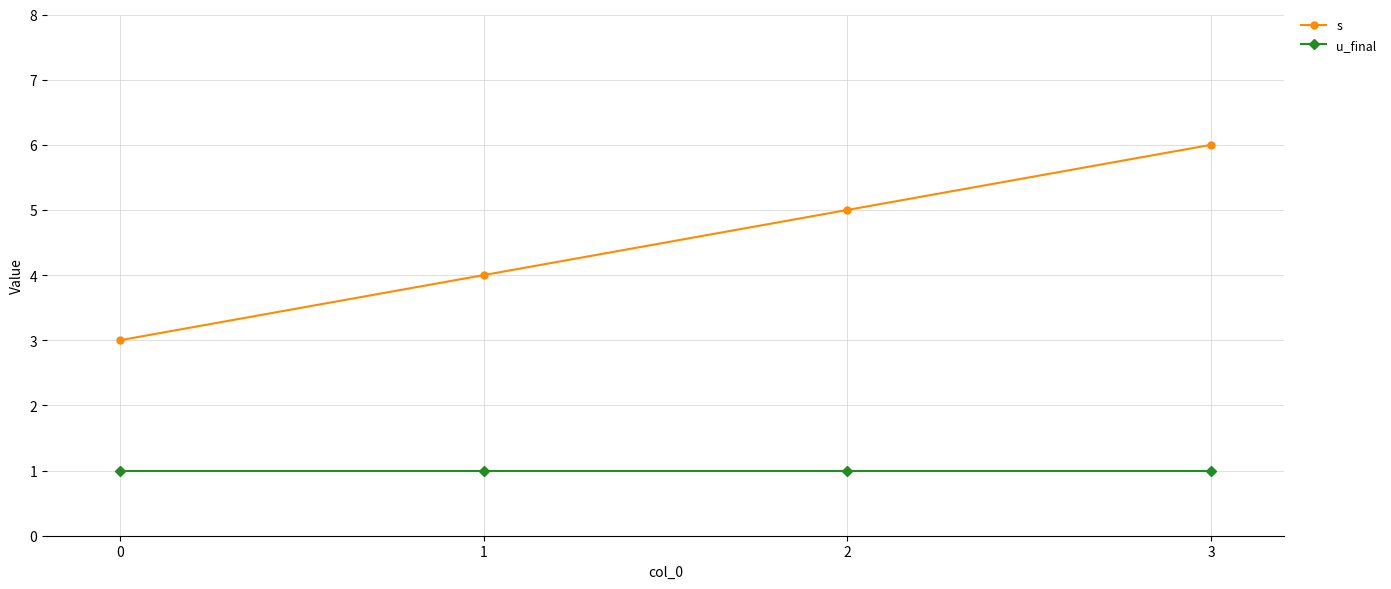

Reading right to left, transcribe all the data shown in this chart.

s: 3=6	2=5	1=4	0=3
u_final: 3=1	2=1	1=1	0=1